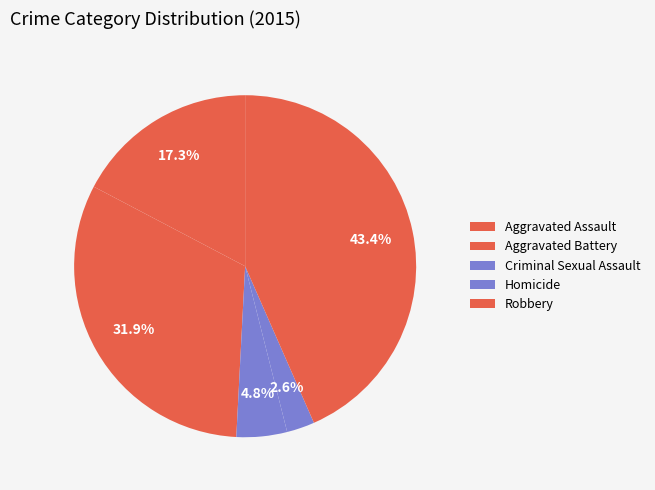

Which category has the biggest portion of the pie?

Robbery